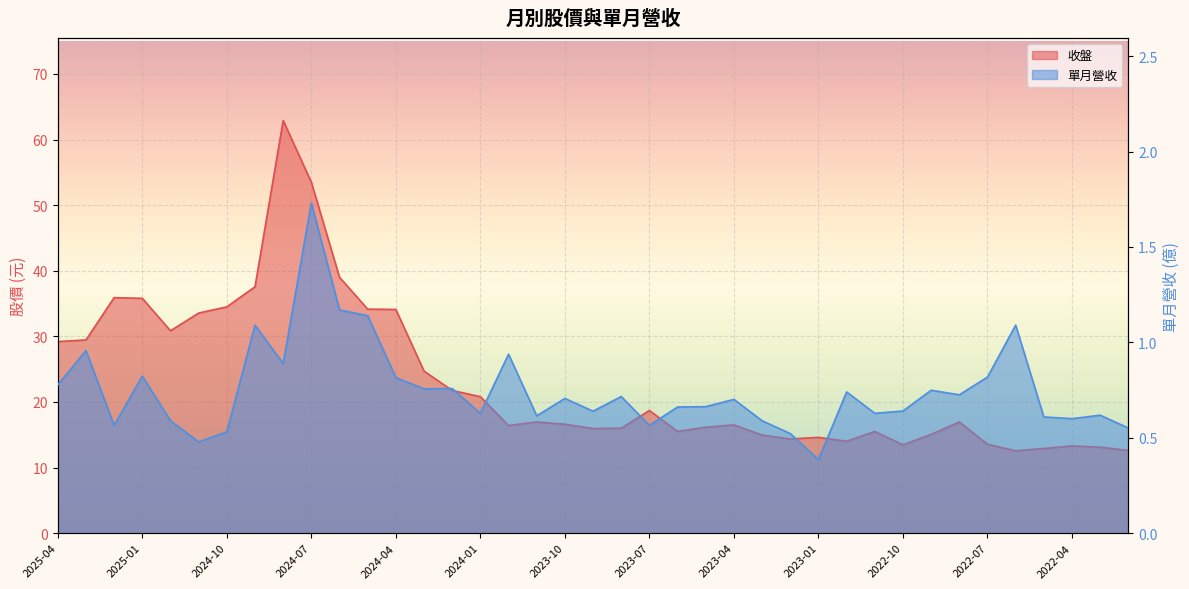

What are all the series names shown in the legend?

收盤, 單月營收